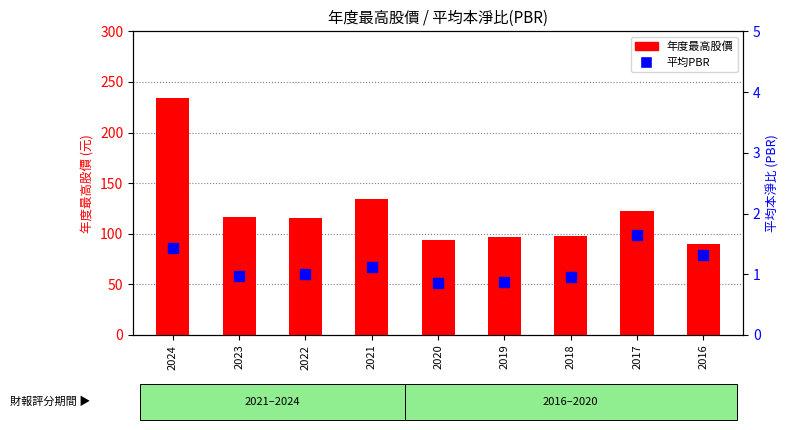

Is the value of 年度最高股價 at 2021 greater than the value of 平均PBR at 2023?

Yes